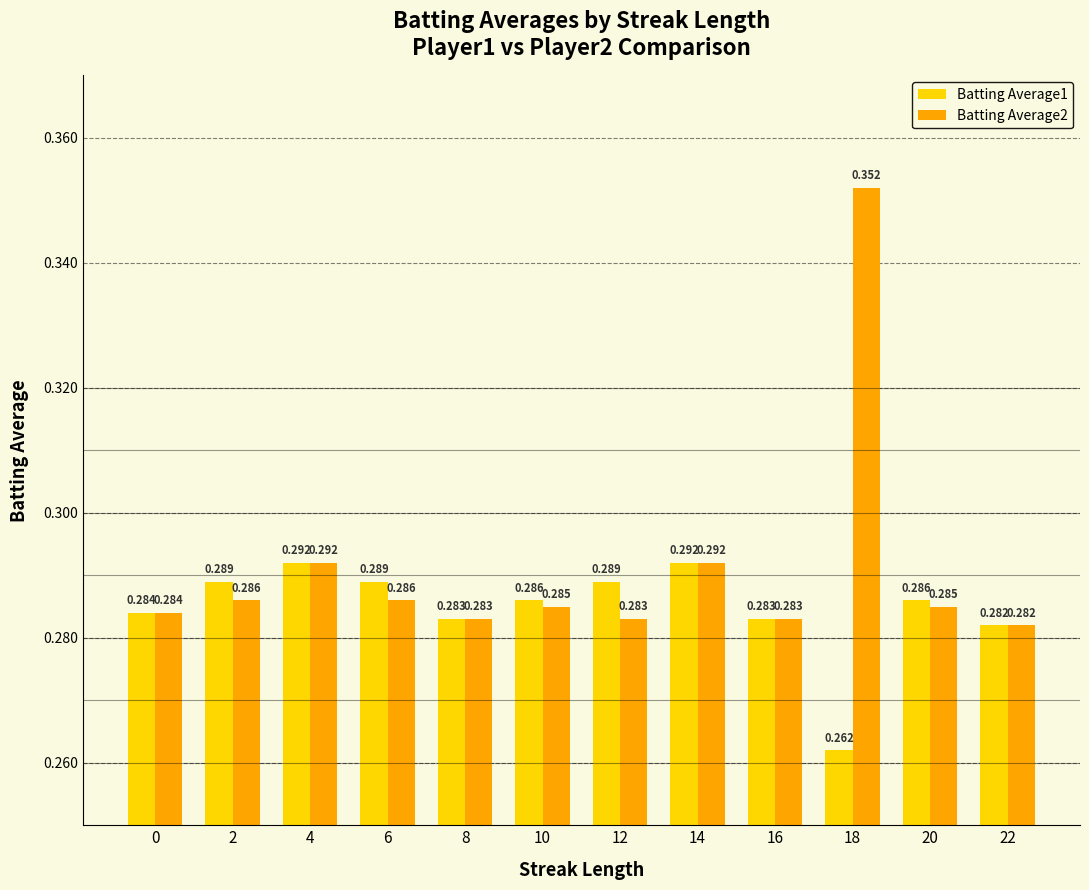

Are the bars horizontal?

No